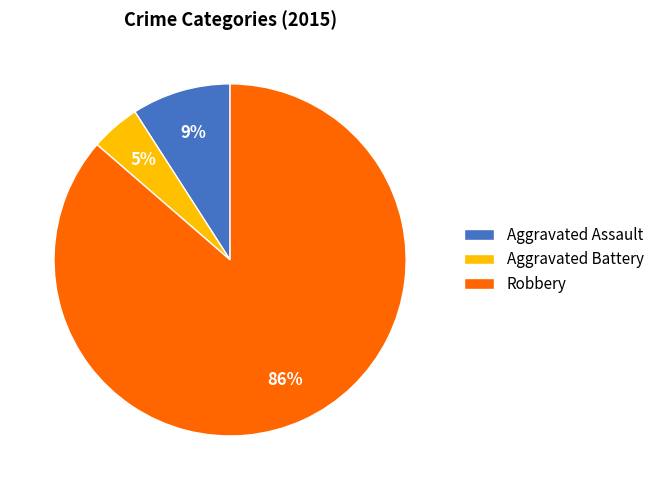

Is there a majority slice in this chart?

Yes